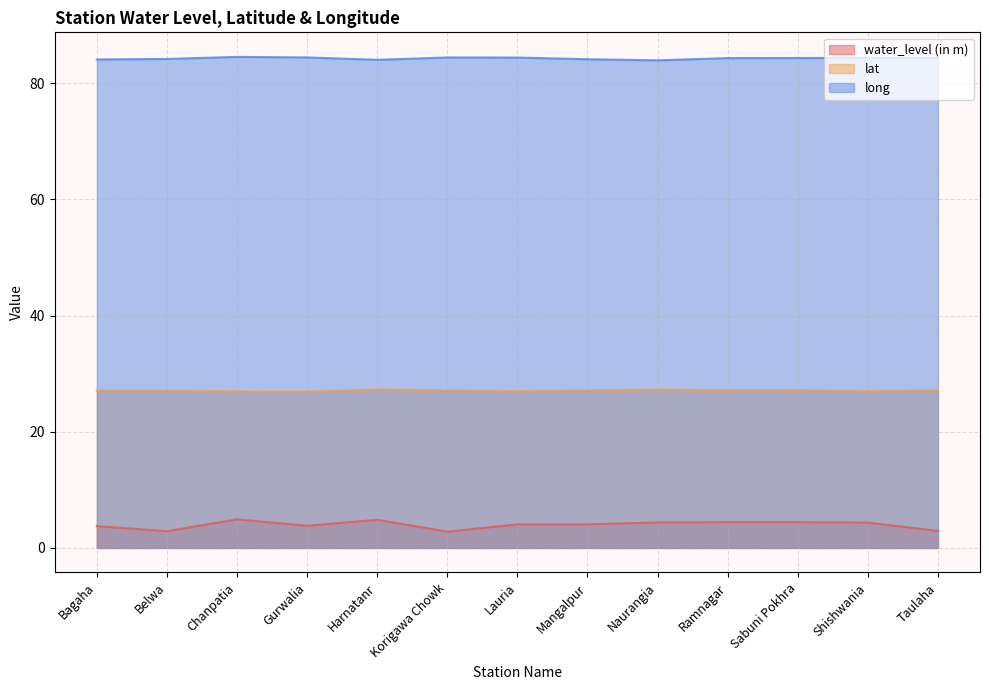

Which has a higher value, Taulaha or Sabuni Pokhra?

Sabuni Pokhra